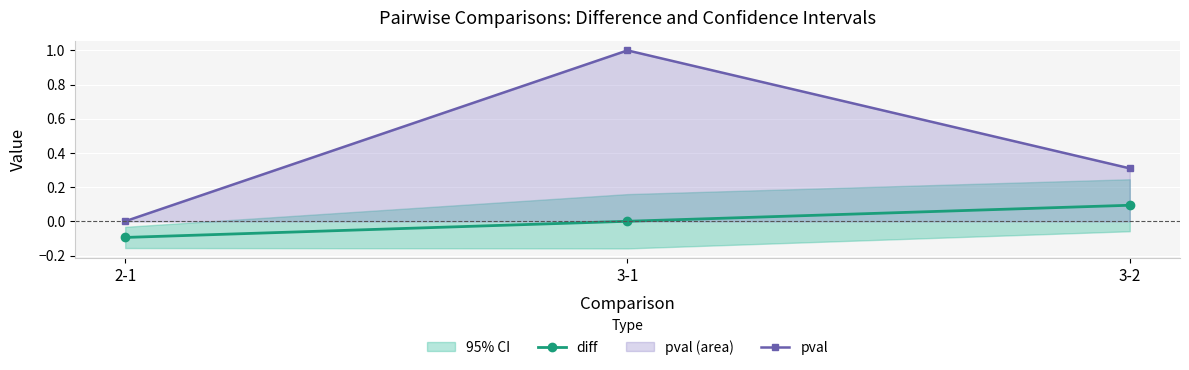

The pval series shows 0.3 at 3-2. True or false?

True